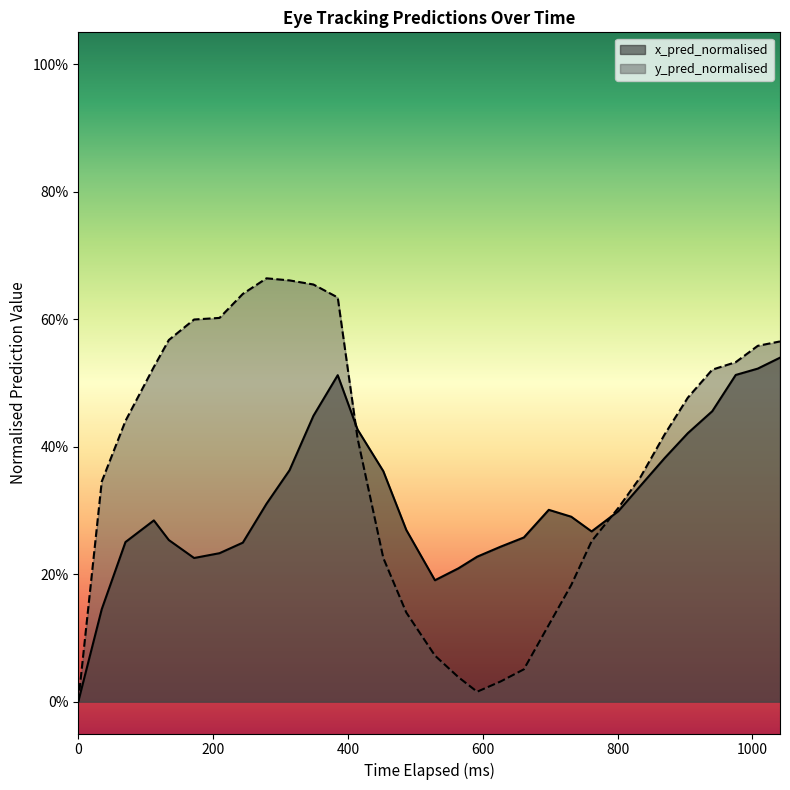

Count the x_pred_normalised values in the range 0 to 1.

31